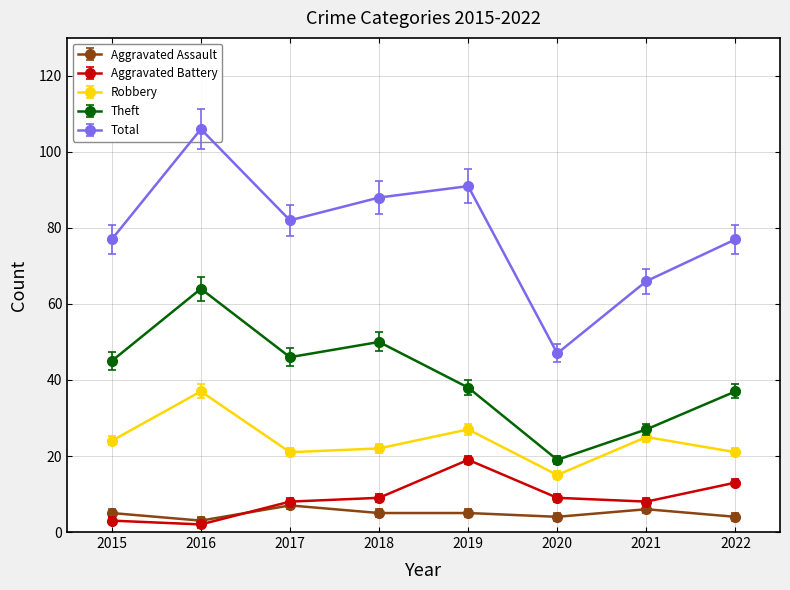

At which label does Robbery reach its peak?

2016